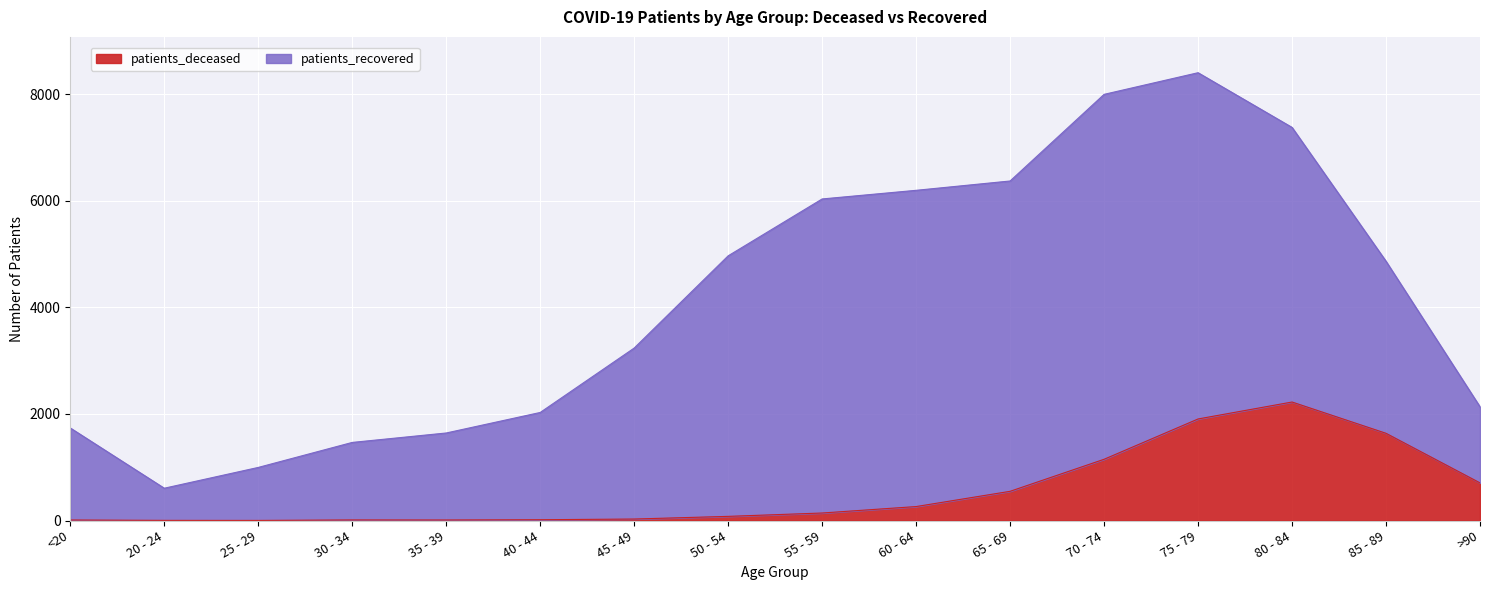

What is the label of the 8th point from the left?

50 - 54